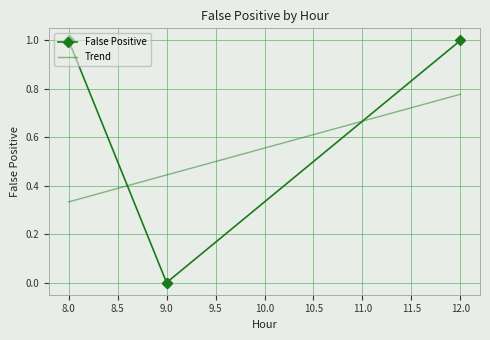

Is it true that the value at 9 is 0?

True